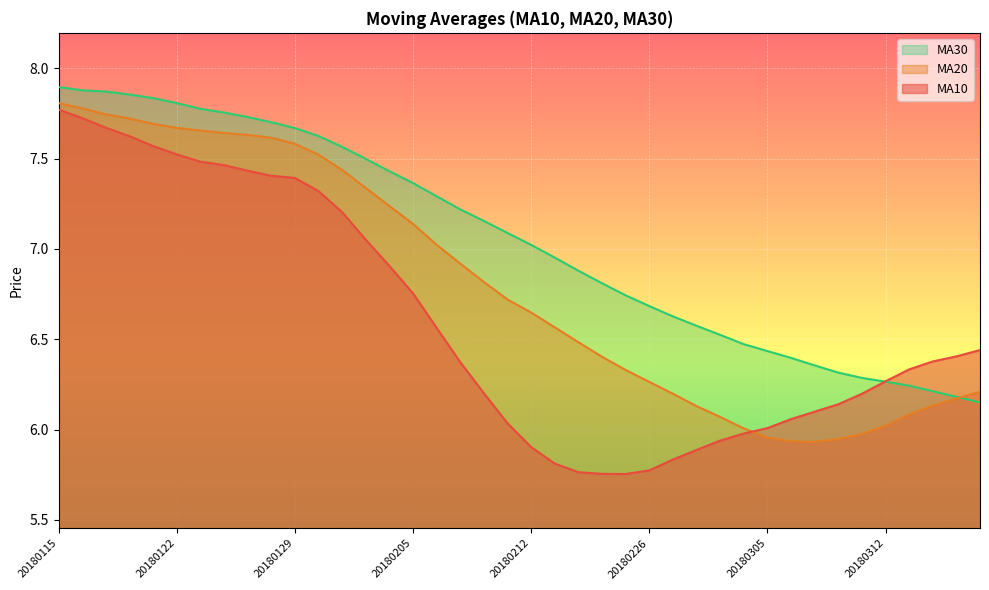

What is the difference between the second highest and minimum values in the ma30 series?

1.7